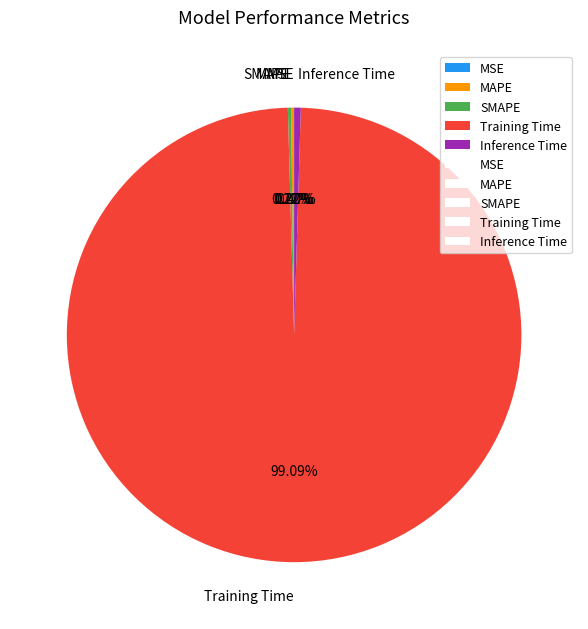

To the nearest percent, what is the difference between the largest and smallest slice percentages?

99%